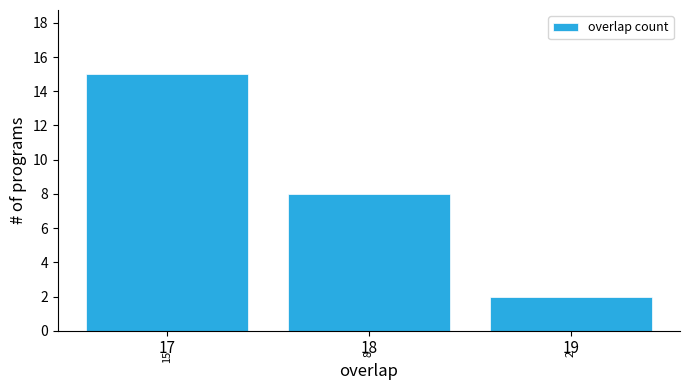

Reading left to right, extract all data points from this chart.

15	8	2